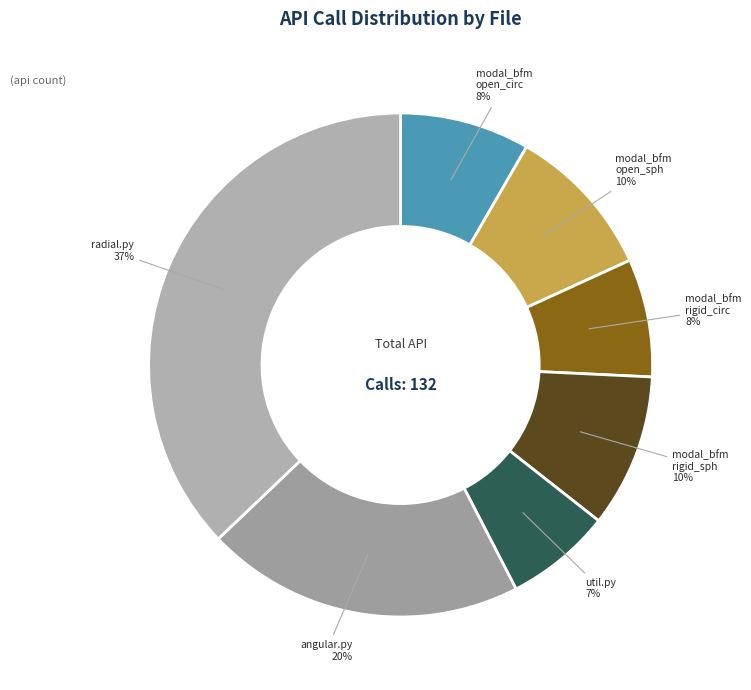

Do radial.py and util.py together represent more than half of the pie?

No